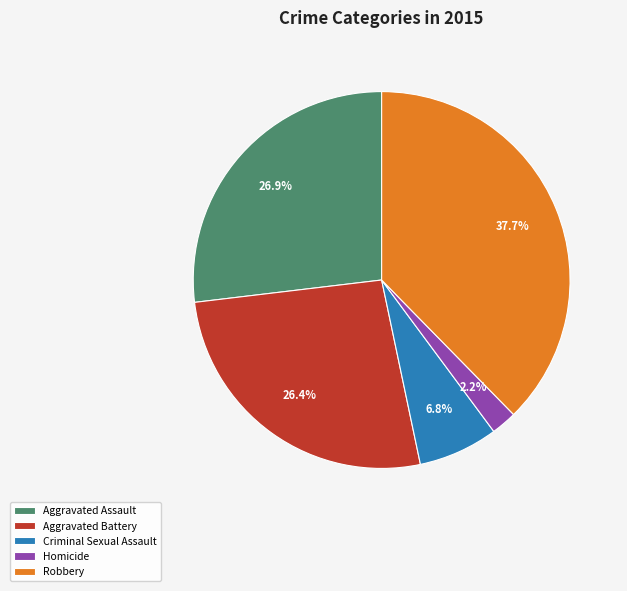

Combined, do Homicide and Aggravated Battery account for over 50%?

No